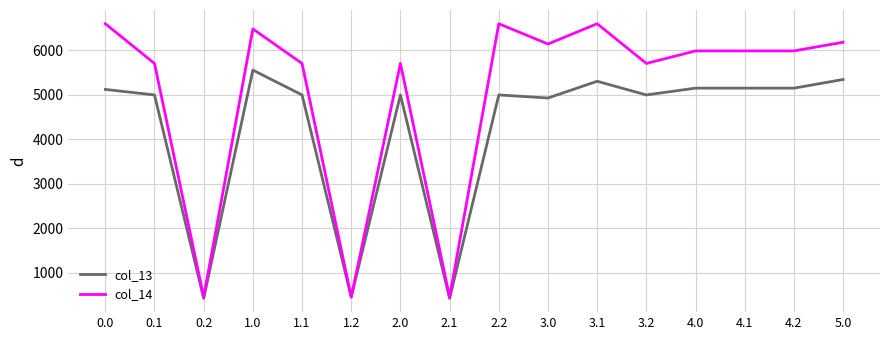

What is the spread (max minus min) of values at 1.0?

924.1